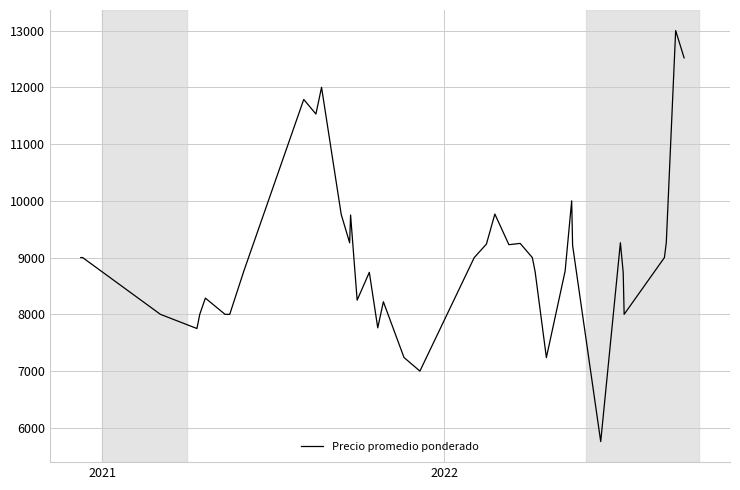

What is the difference between the maximum and minimum values?

7242